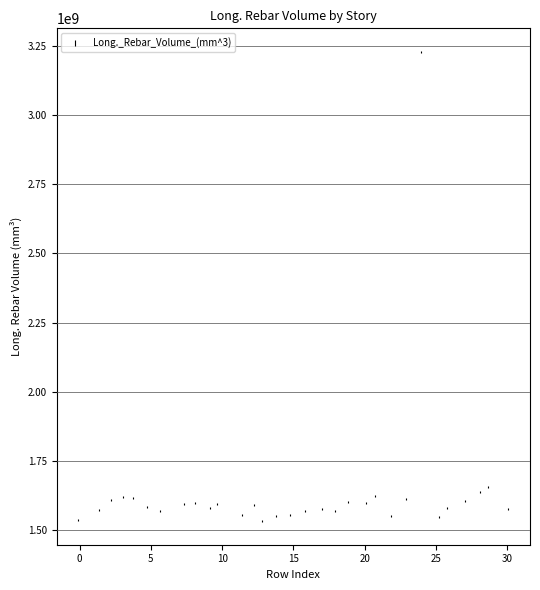

What Y value in the scatter plot is closest to 2380220959?

1655764863.3